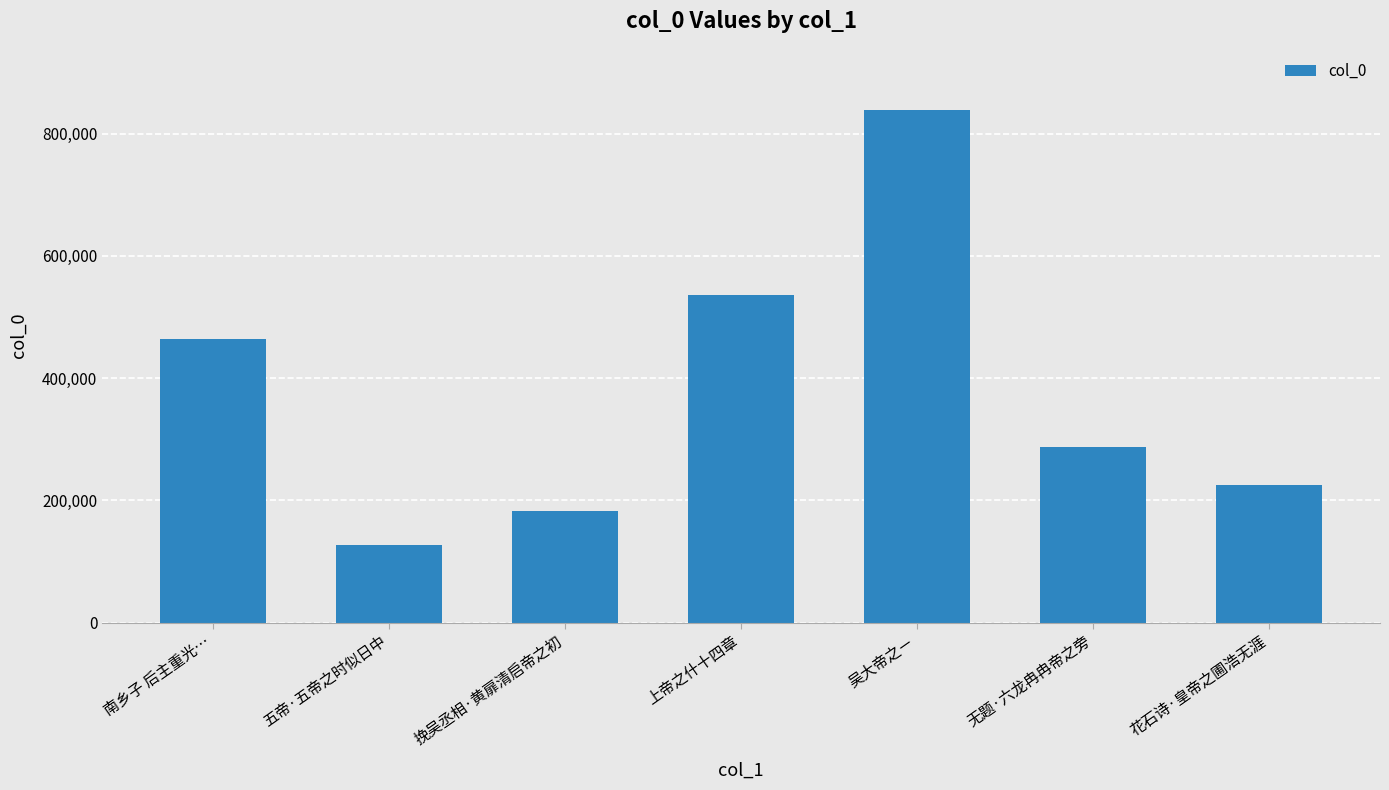

What is the maximum value shown in the chart?

838031